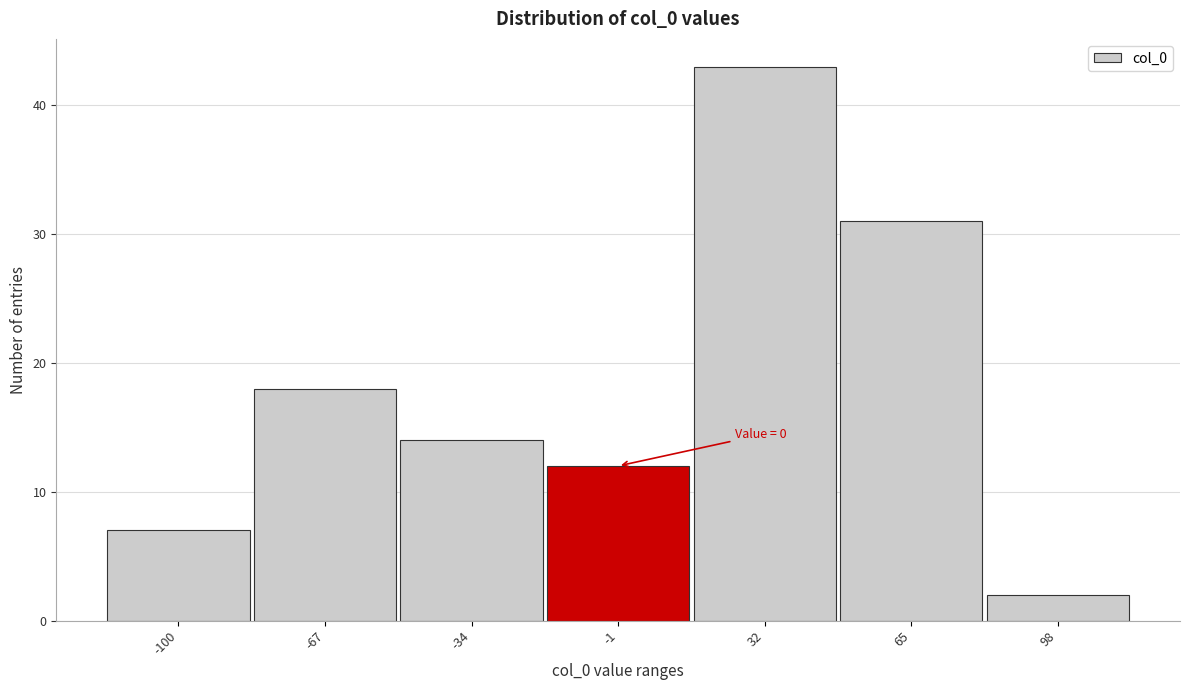

Reading left to right, list all the values displayed in this chart.

7	18	14	12	43	31	2